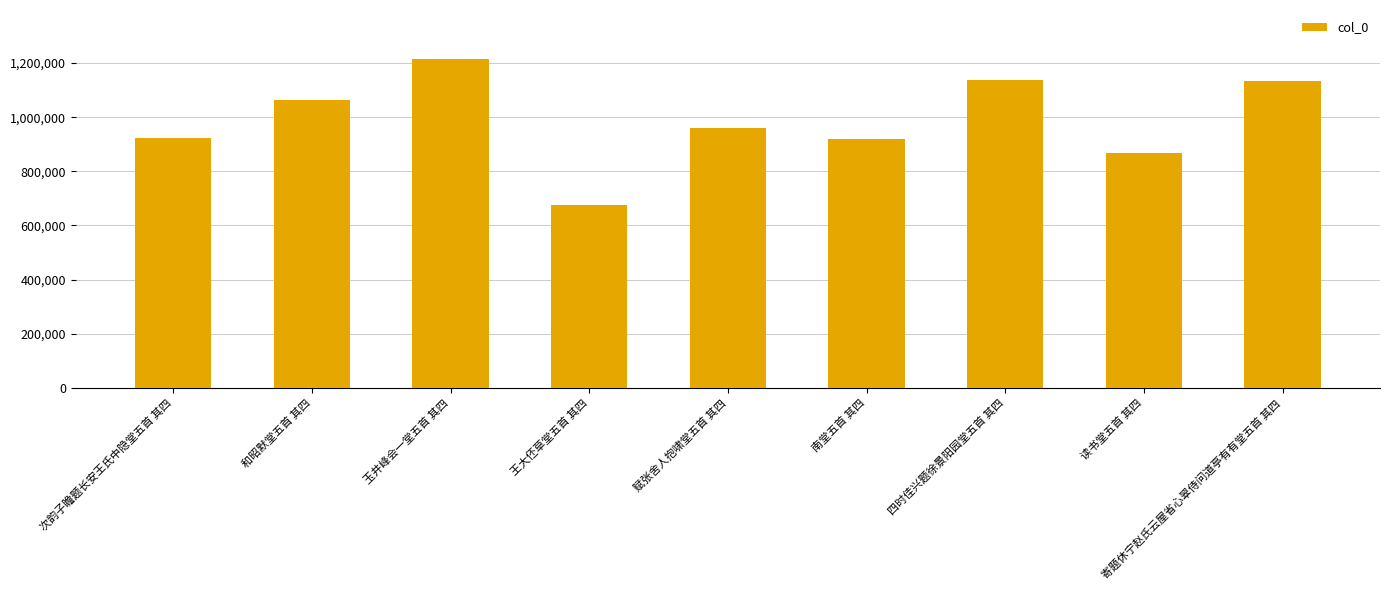

What is the difference between the maximum and minimum values?

537289